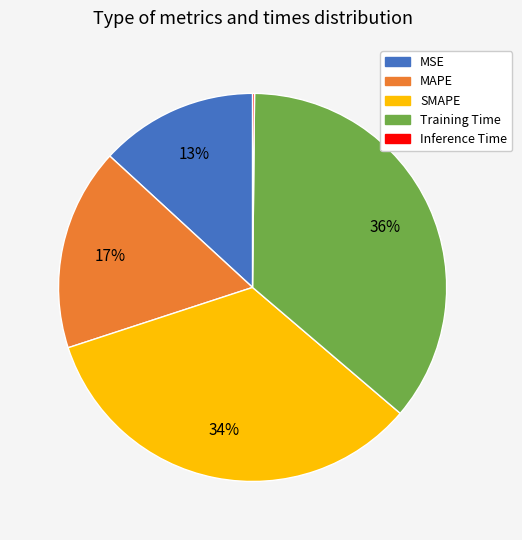

What is the ratio of the value at MAPE to the value at Training Time?

0.5